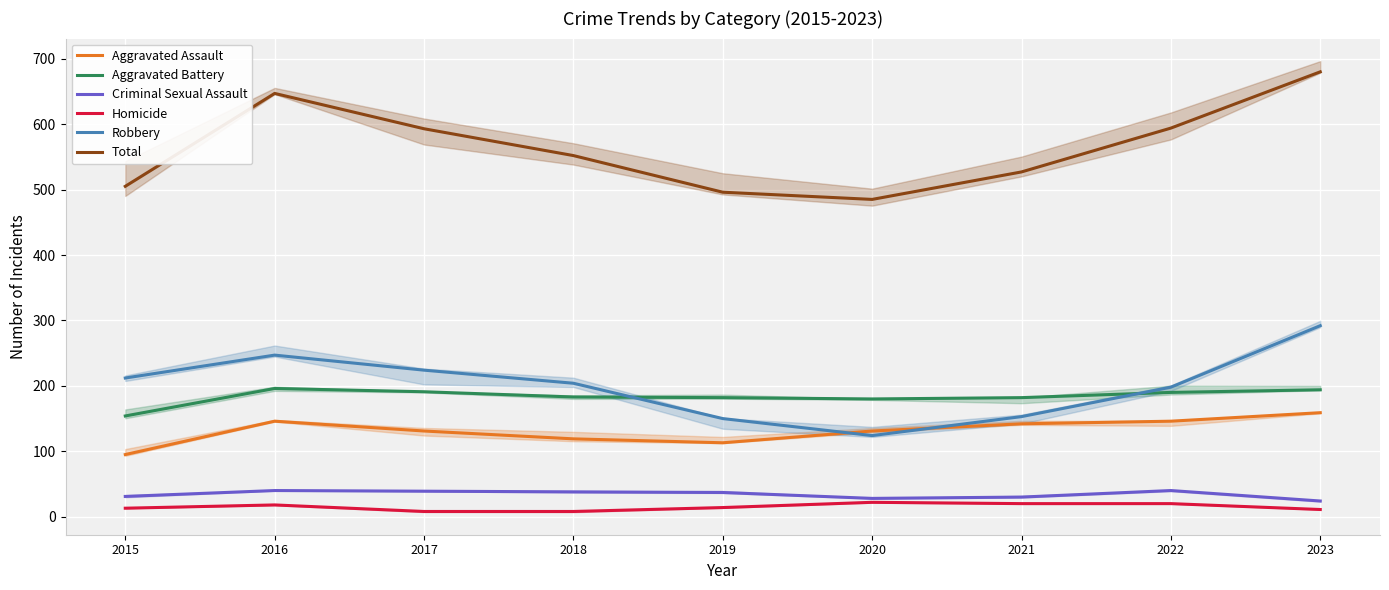

How many data points does each series have?

9